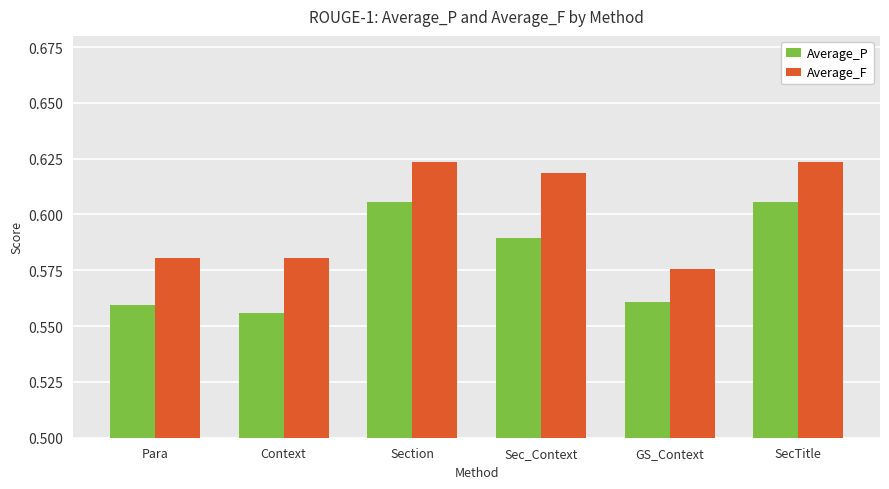

What is the total value across all series at SecTitle?

1.2